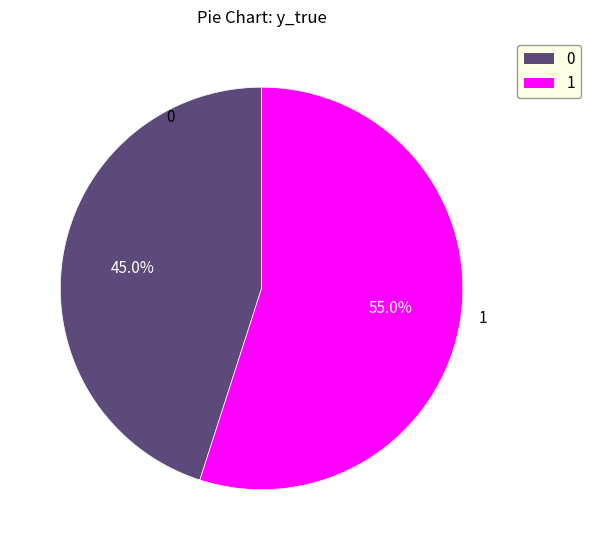

Which slice is the largest?

1